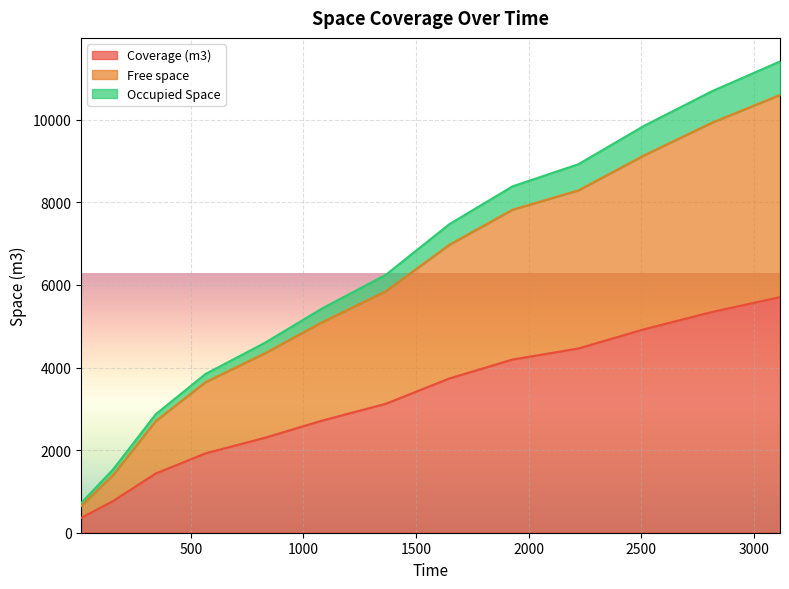

Reading left to right, extract all data points from this chart.

Coverage (m3): 12.9=360.5	154.87=768.9	343.87=1435.0	564.88=1922.7	827.87=2298.5	1081.92=2714.4	1365.88=3123.5	1647.87=3736.0	1928.87=4194.8	2220.87=4461.9	2513.87=4928.6	2811.87=5342.6	3116.87=5706.8
Free space: 12.9=651.6	154.87=1398.4	343.87=2705.0	564.88=3645.8	827.87=4343.3	1081.92=5095.7	1365.88=5849.6	1647.87=6972.2	1928.87=7823.1	2220.87=8290.4	2513.87=9140.9	2811.87=9923.7	3116.87=10601.9
Occupied Space: 12.9=721.0	154.87=1537.8	343.87=2869.9	564.88=3845.3	827.87=4597.0	1081.92=5428.9	1365.88=6246.9	1647.87=7472.0	1928.87=8389.5	2220.87=8923.9	2513.87=9857.1	2811.87=10685.2	3116.87=11413.6